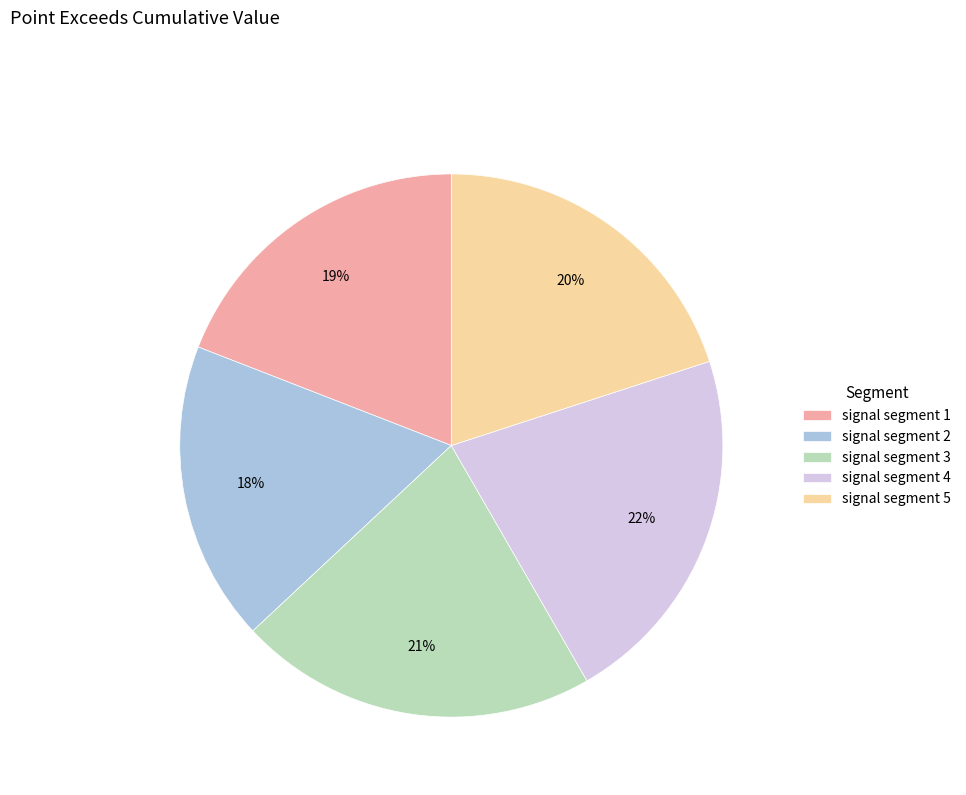

How many segments does this pie chart have?

5